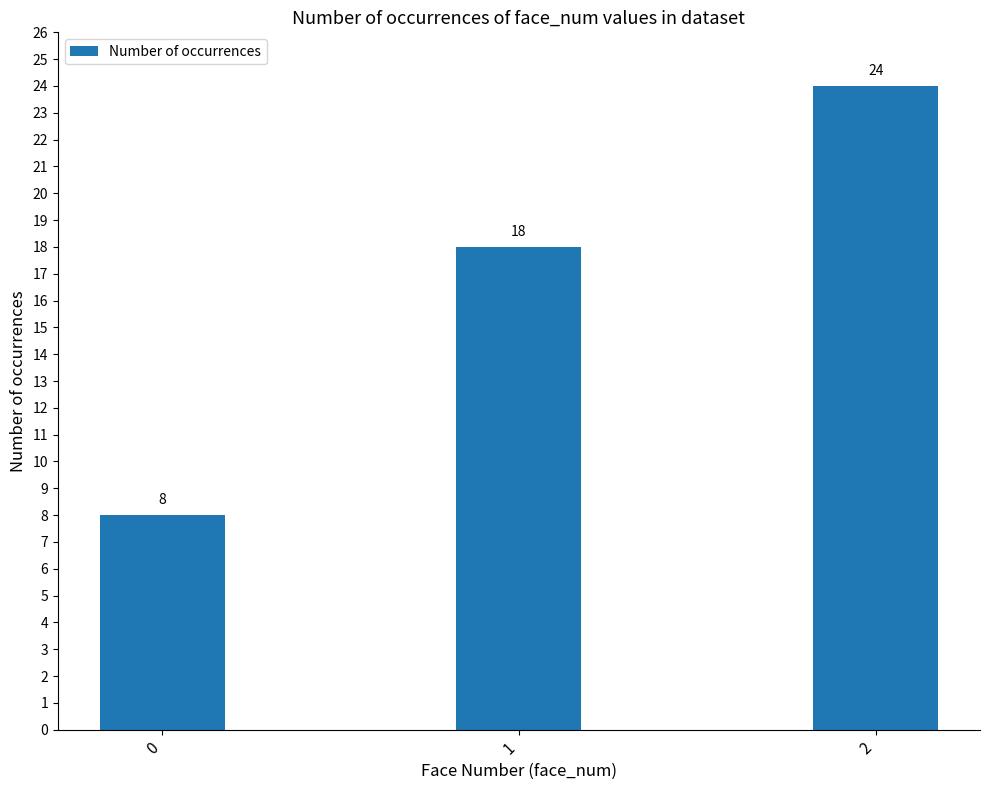

The chart shows a value of 24 at 2. True or false?

True